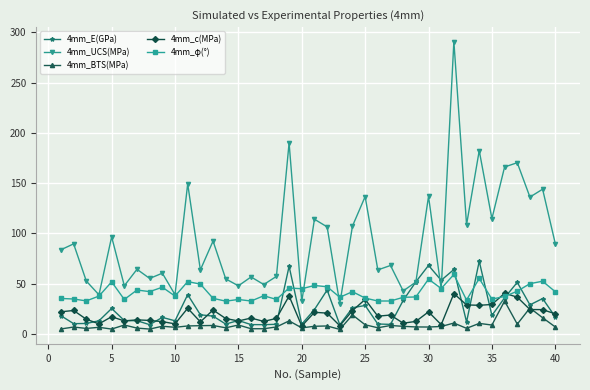

What is the maximum value shown in the chart?

290.8